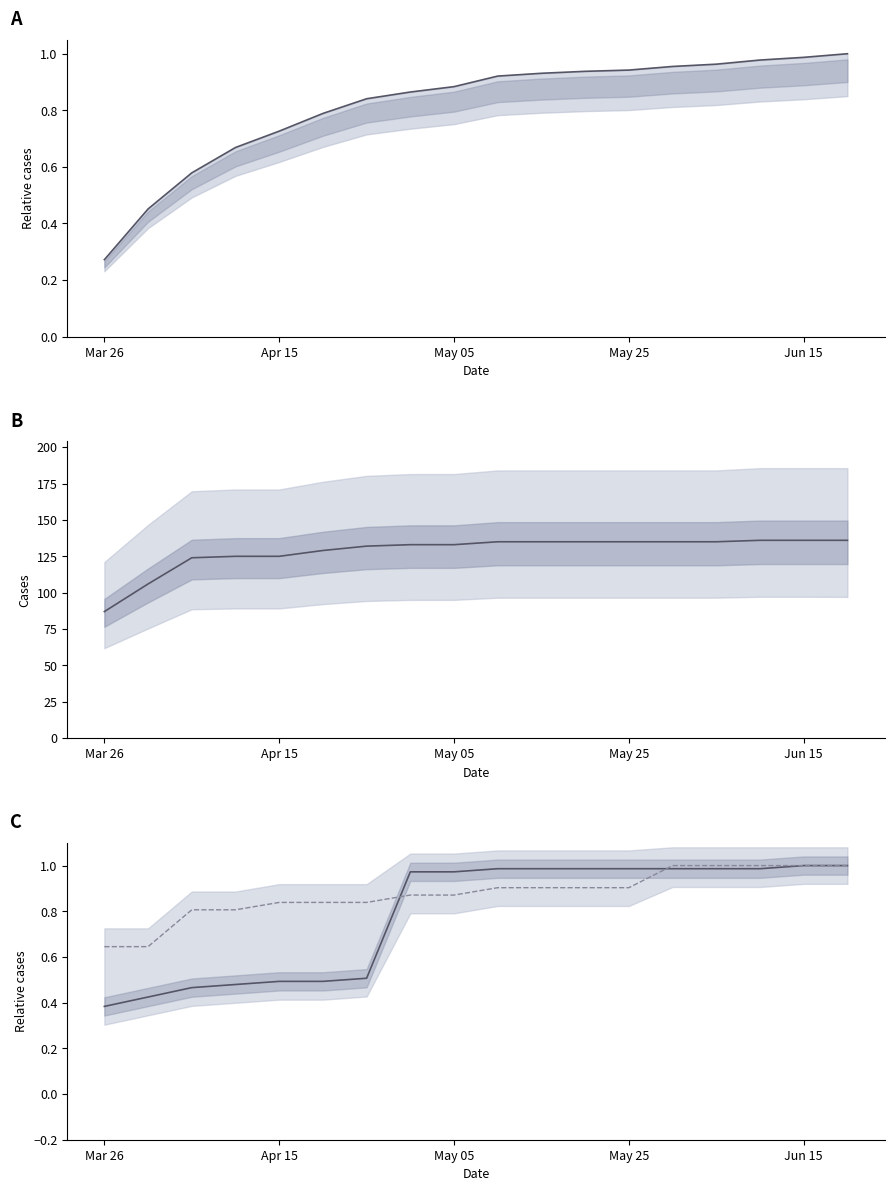

What is the difference between the maximum and minimum values in the Karmoy series?

0.6